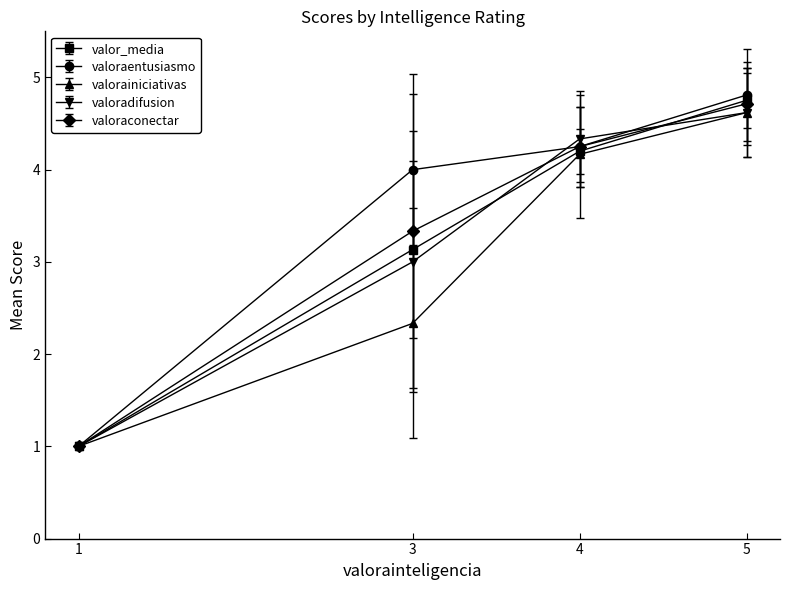

What is the minimum value for valoraentusiasmo?

1.0